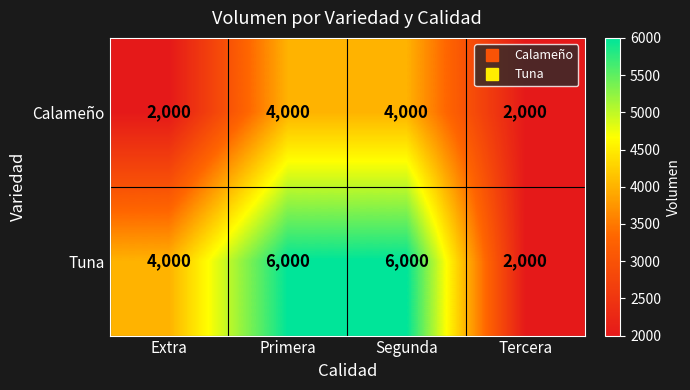

Rank the series at Segunda from lowest to highest value.

Calameño, Tuna